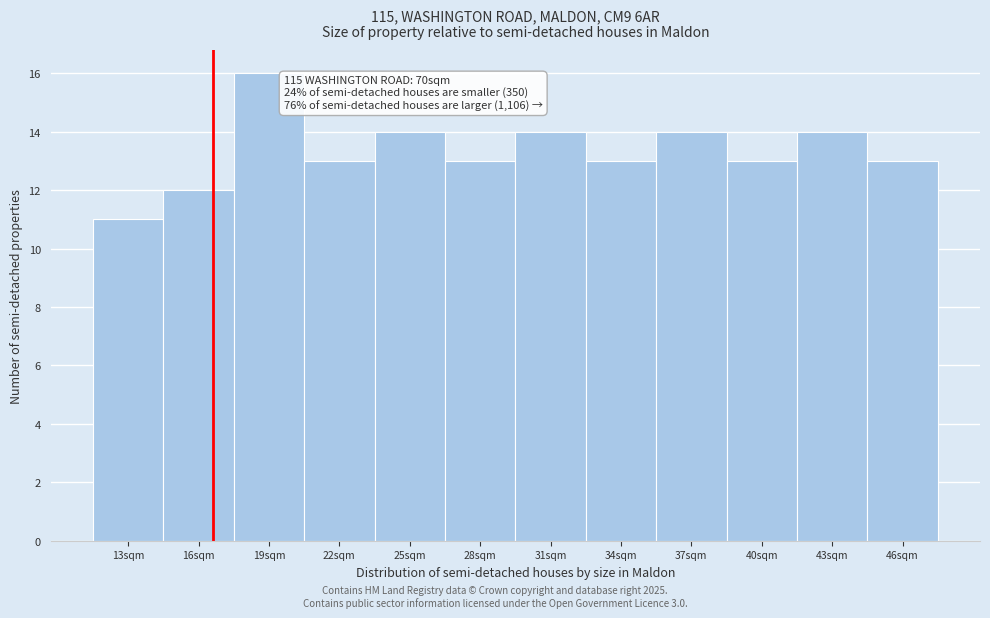

Reading right to left, transcribe all the data shown in this chart.

46sqm=13	43sqm=14	40sqm=13	37sqm=14	34sqm=13	31sqm=14	28sqm=13	25sqm=14	22sqm=13	19sqm=16	16sqm=12	13sqm=11